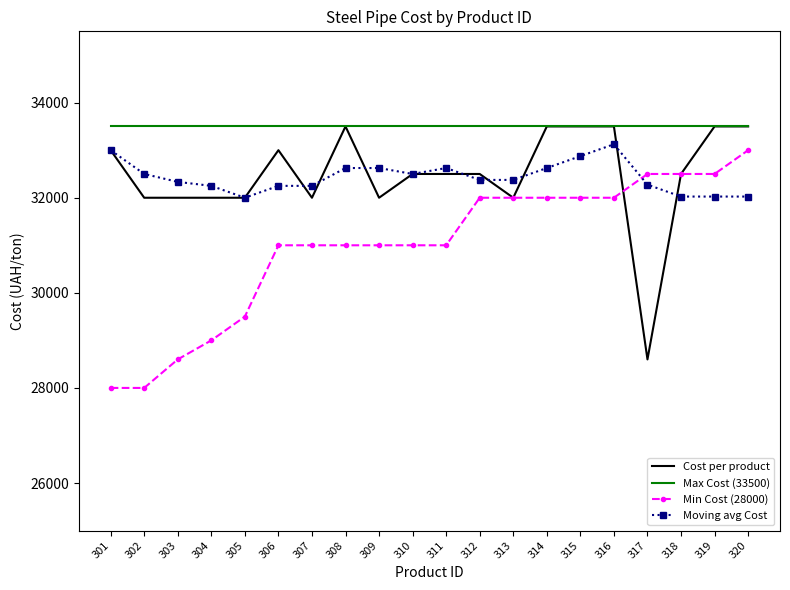

The Max Cost (33500) series shows 33500.0 at 313. True or false?

True